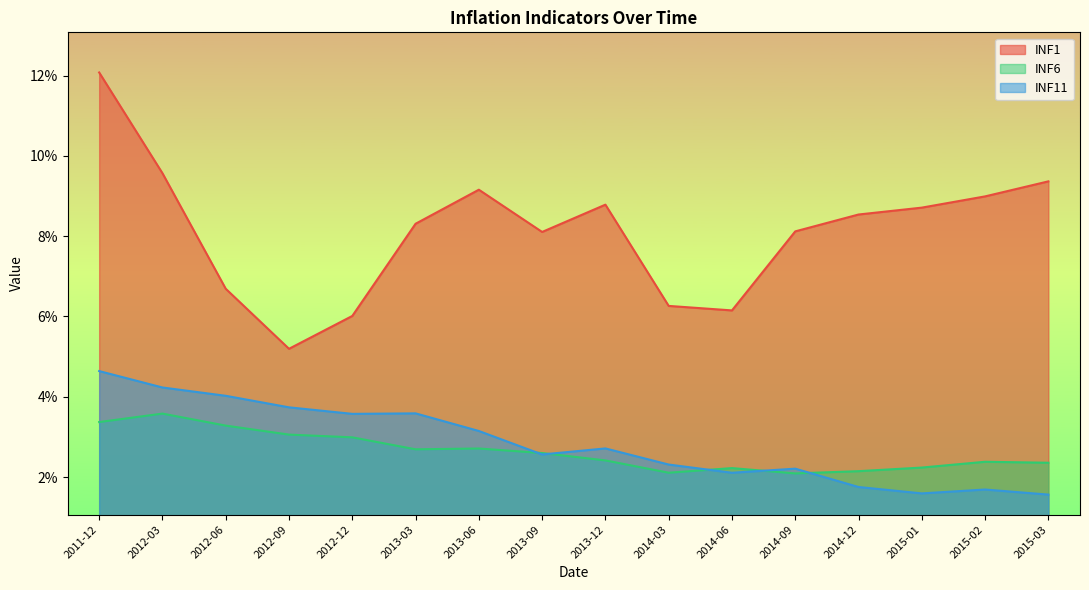

Reading right to left, what are all the values shown in this chart?

INF1: 0.1	0.1	0.1	0.1	0.1	0.1	0.1	0.1	0.1	0.1	0.1	0.1	0.1	0.1	0.1	0.1
INF6: 0.0	0.0	0.0	0.0	0.0	0.0	0.0	0.0	0.0	0.0	0.0	0.0	0.0	0.0	0.0	0.0
INF11: 0.0	0.0	0.0	0.0	0.0	0.0	0.0	0.0	0.0	0.0	0.0	0.0	0.0	0.0	0.0	0.0